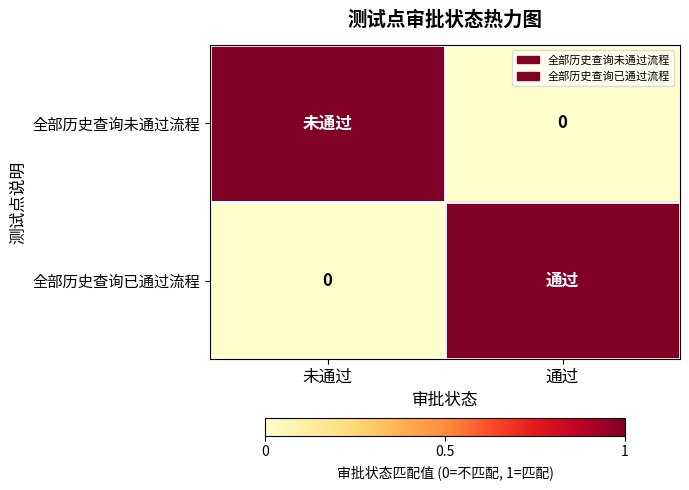

At which label is 全部历史查询未通过流程 closest to 0?

通过